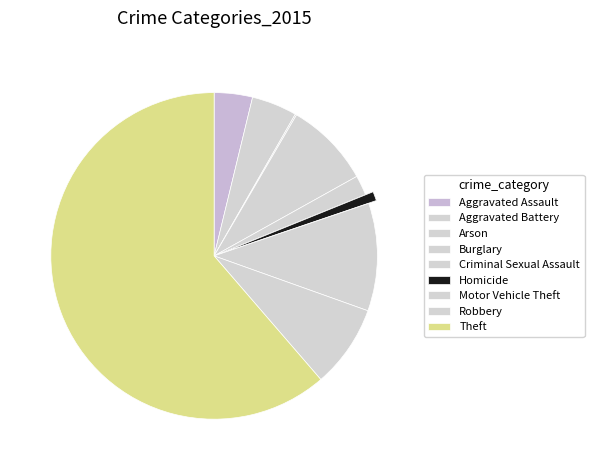

What is the smallest slice in the pie chart?

Arson